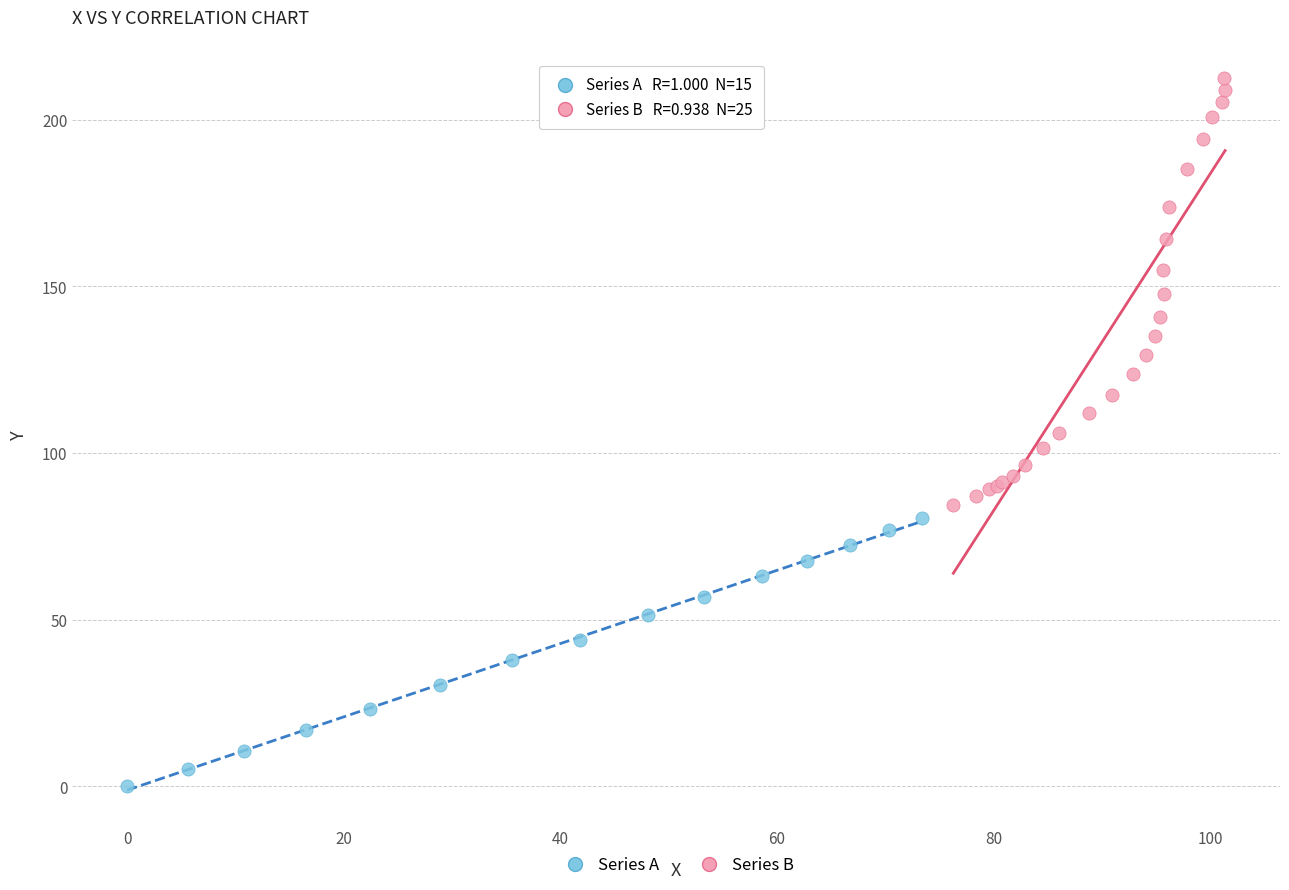

Which series contains the highest Y value?

Series B